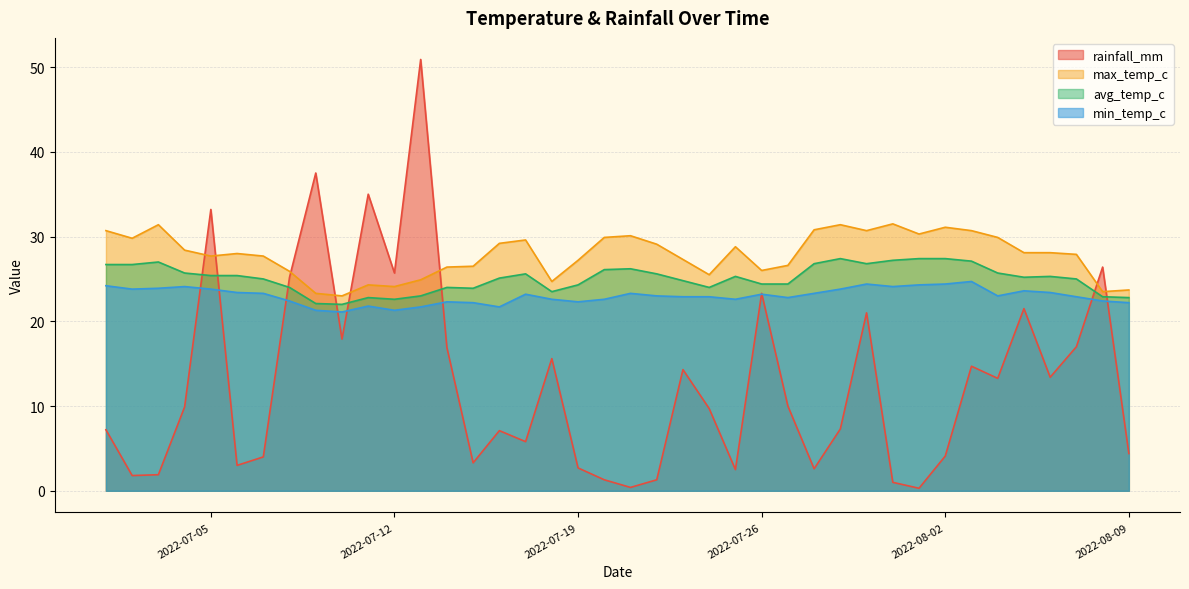

Does the chart display data point markers on the line(s)?

No